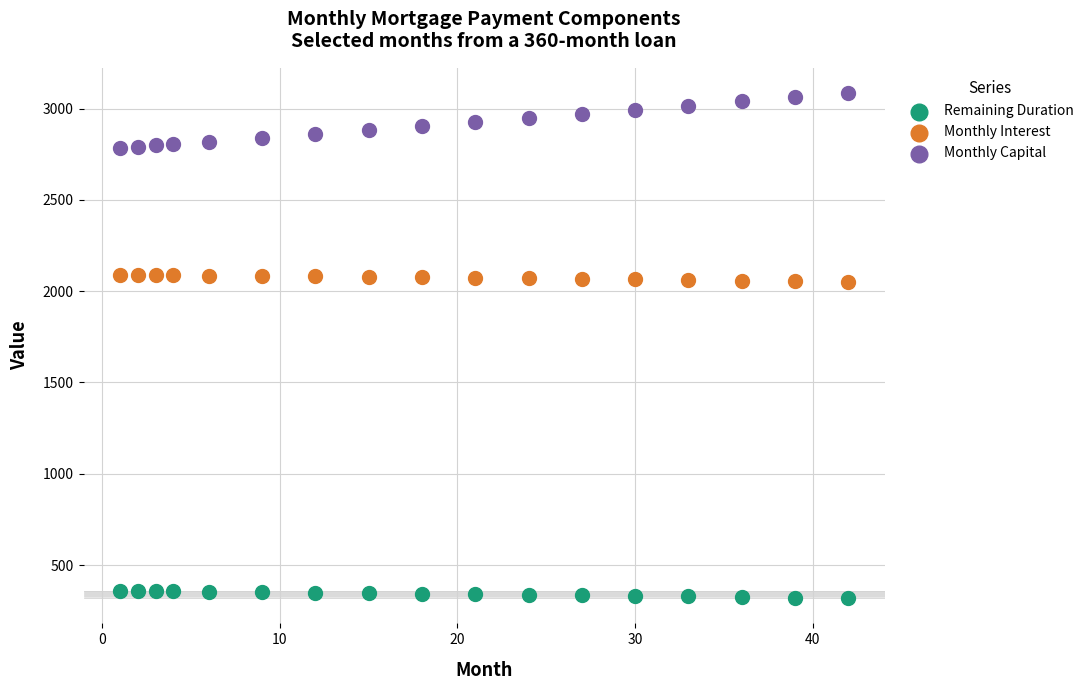

Which series reaches the maximum Y coordinate?

Monthly Capital